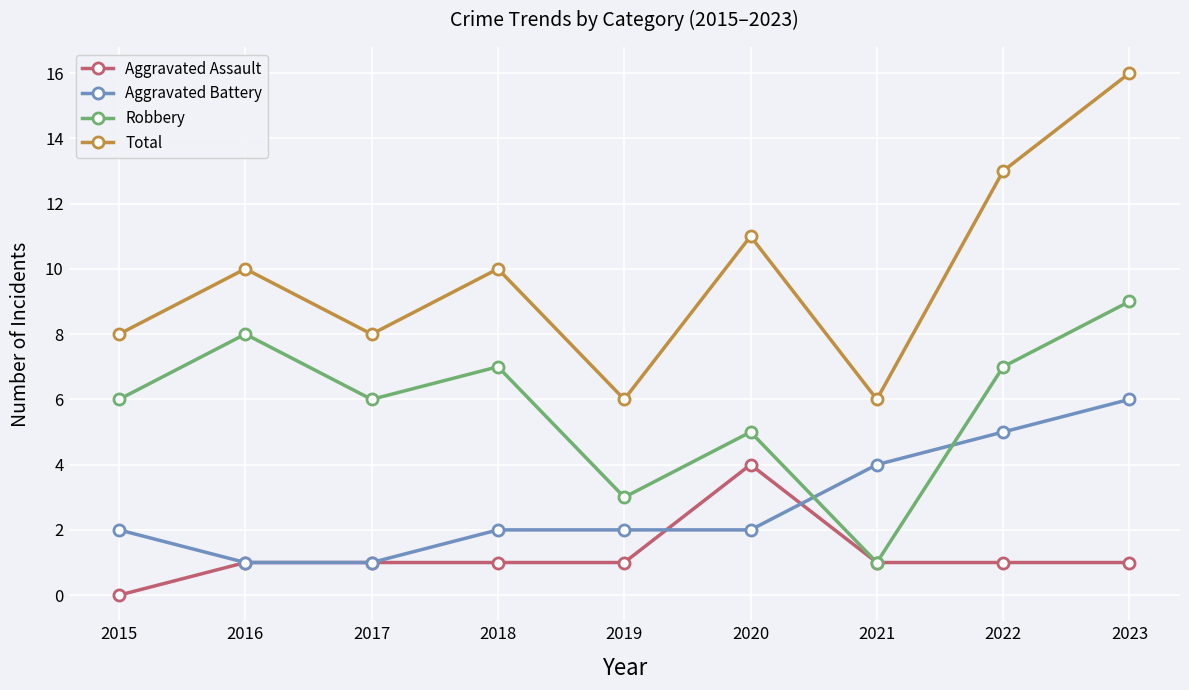

What is the difference between the second highest and minimum values in the Robbery series?

7